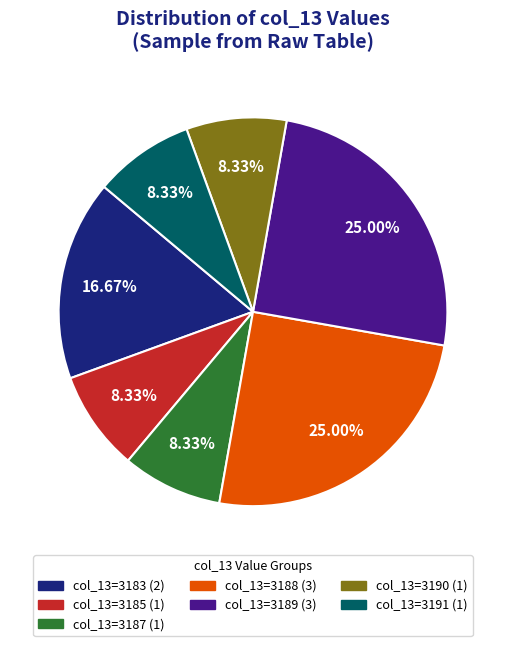

How many segments does this pie chart have?

7